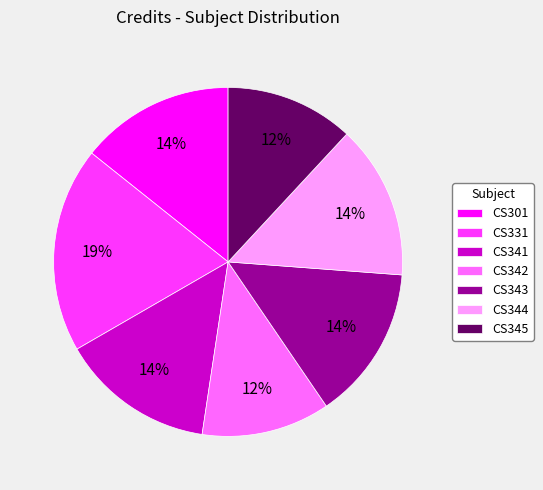

Approximately how many times larger is the value at CS301 compared to CS344?

1.0